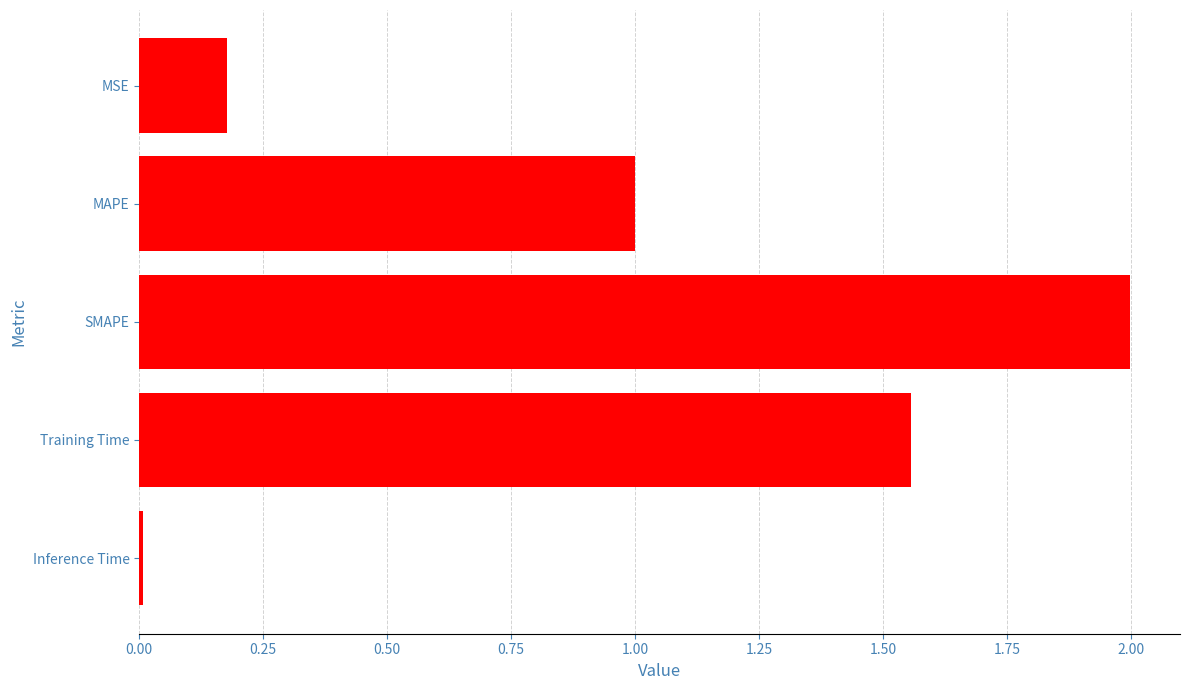

Between SMAPE and MAPE, which is larger?

SMAPE